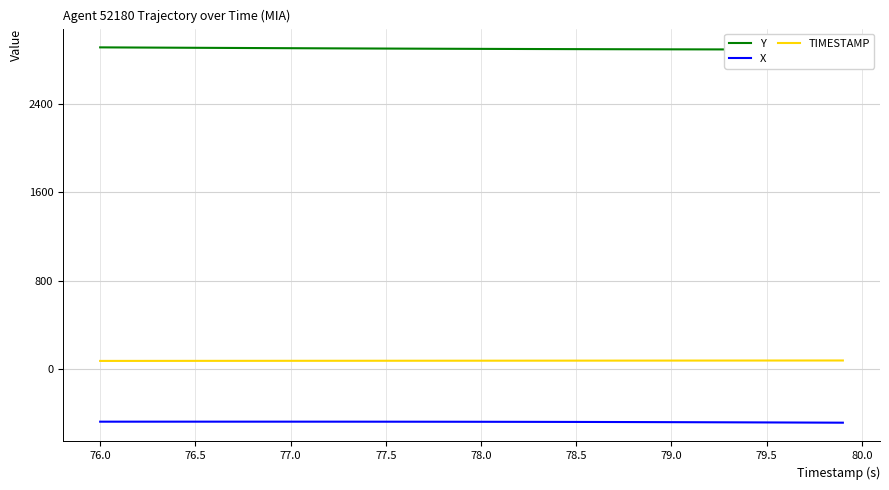

Reading left to right, extract all data points from this chart.

Y: 2912.7	2911.9	2911.2	2910.4	2909.6	2908.8	2908.1	2907.3	2906.6	2905.9	2905.2	2904.5	2903.8	2903.2	2902.5	2901.9	2901.3	2900.7	2900.1	2899.6	2899.1	2898.6	2898.1	2897.6	2897.2	2896.7	2896.3	2895.9	2895.6	2895.2	2894.9	2894.6	2894.3	2894.1	2893.8	2893.6	2893.4	2893.2	2893.1	2892.9
X: -473.7	-473.6	-473.6	-473.6	-473.6	-473.5	-473.5	-473.5	-473.5	-473.5	-473.6	-473.6	-473.6	-473.7	-473.8	-473.9	-474.0	-474.1	-474.3	-474.5	-474.7	-474.9	-475.1	-475.4	-475.7	-476.0	-476.4	-476.8	-477.2	-477.6	-478.1	-478.5	-479.0	-479.5	-480.0	-480.6	-481.1	-481.7	-482.3	-482.9
TIMESTAMP: 76.0	76.1	76.2	76.3	76.4	76.5	76.6	76.7	76.8	76.9	77.0	77.1	77.2	77.3	77.4	77.5	77.6	77.7	77.8	77.9	78.0	78.1	78.2	78.3	78.4	78.5	78.6	78.7	78.8	78.9	79.0	79.1	79.2	79.3	79.4	79.5	79.6	79.7	79.8	79.9